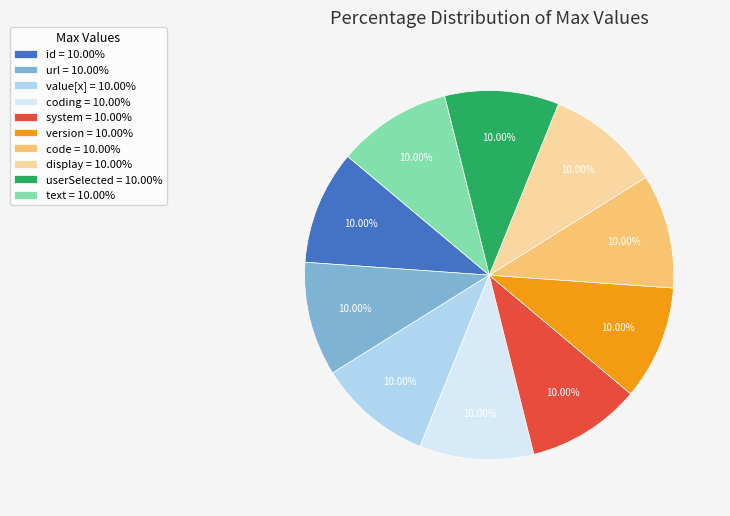

Count the number of slices in the pie.

10